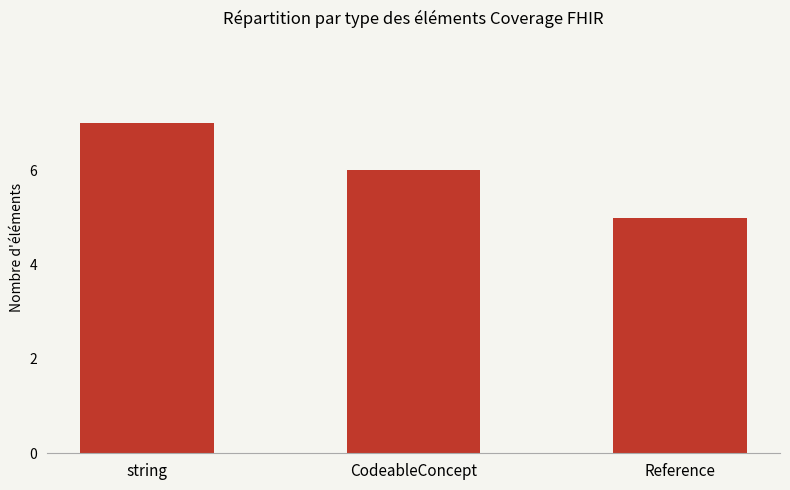

Reading right to left, transcribe all the data shown in this chart.

5	6	7